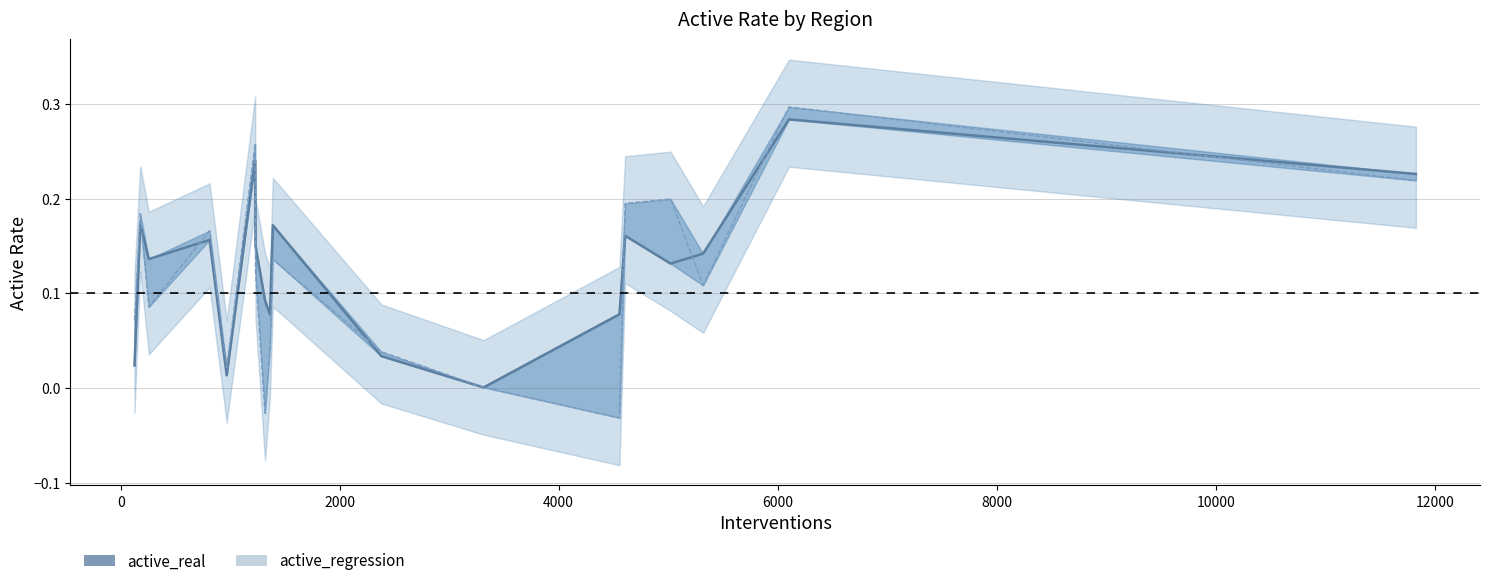

At Umbria, list the series in order from smallest to largest.

active_real, active_regression